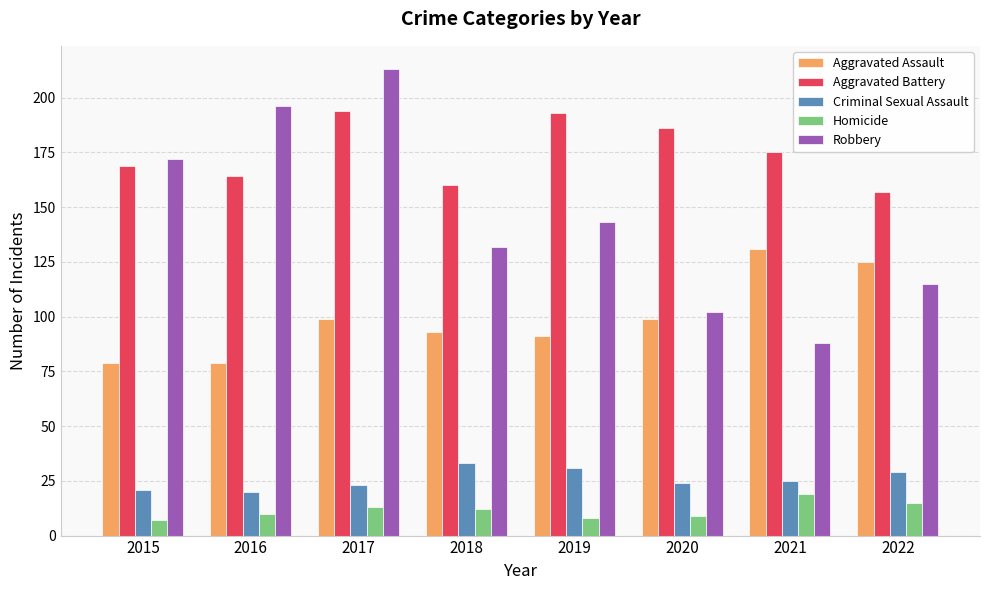

What is the greatest value displayed?

213